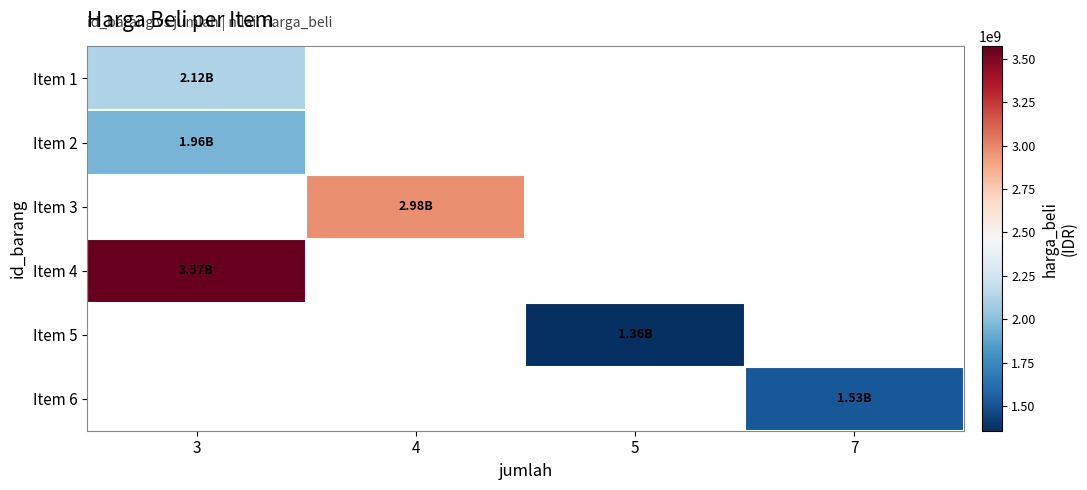

At which label is Item 2 closest to 1955000000?

3